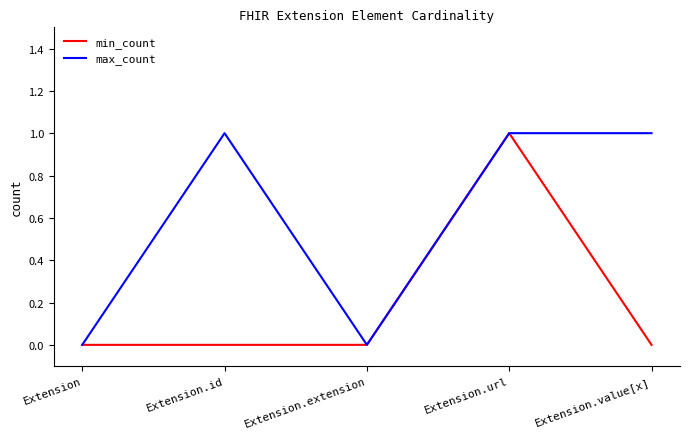

What is the greatest value displayed?

1